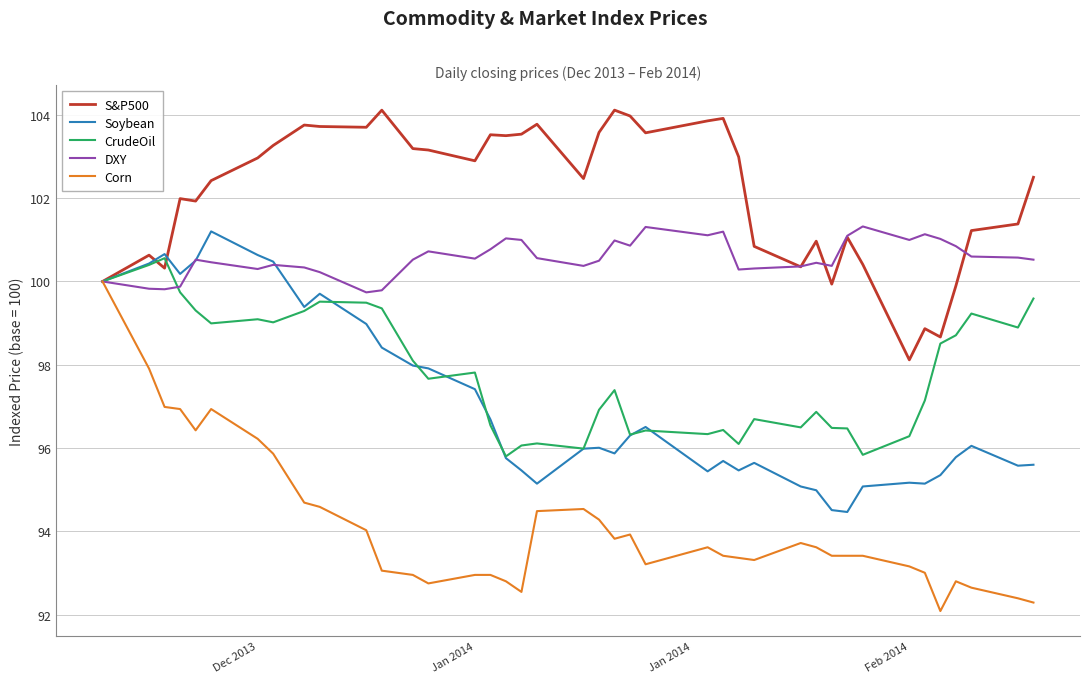

What is the smallest value displayed?

92.1